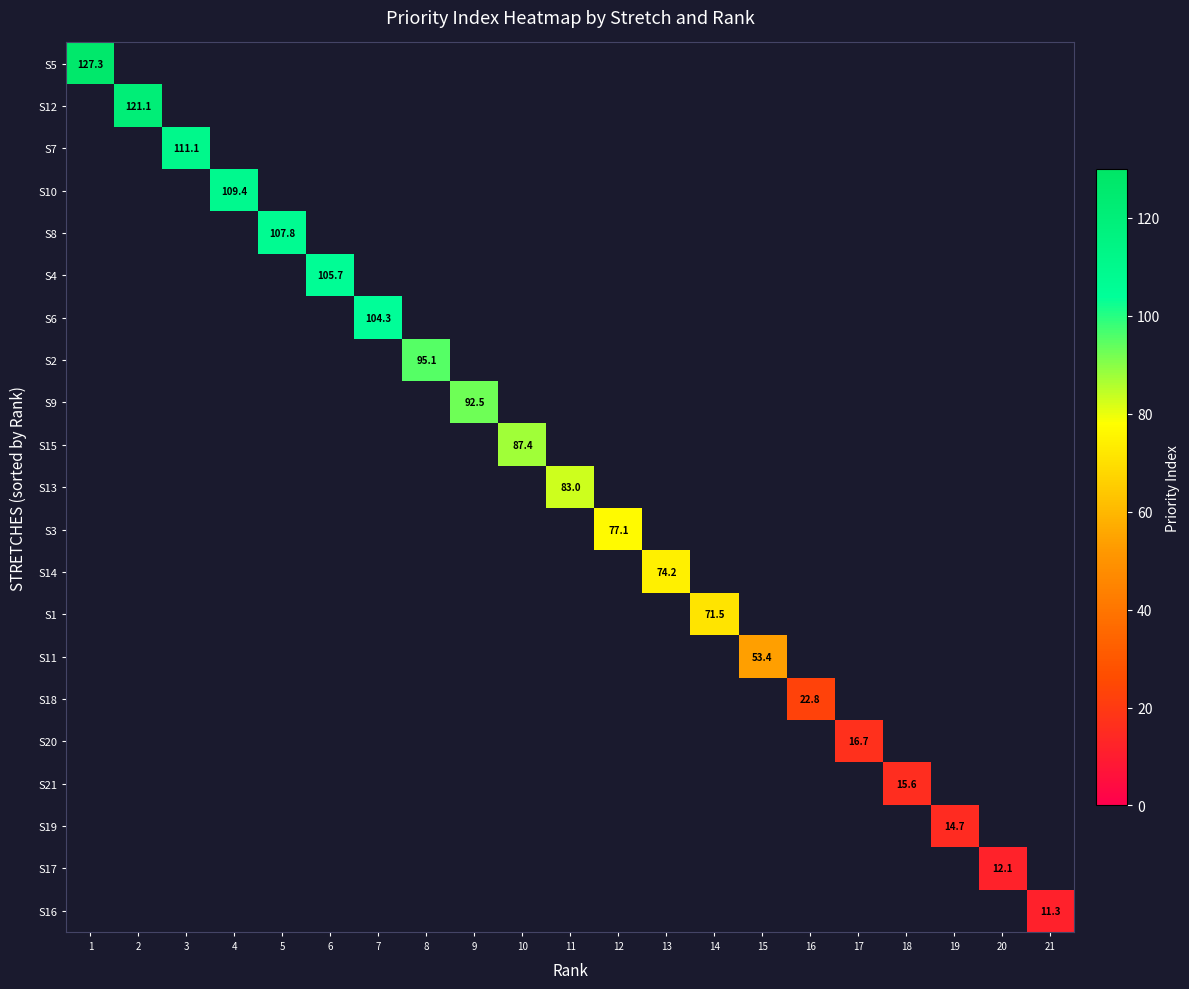

How many values in S14 are above zero?

1